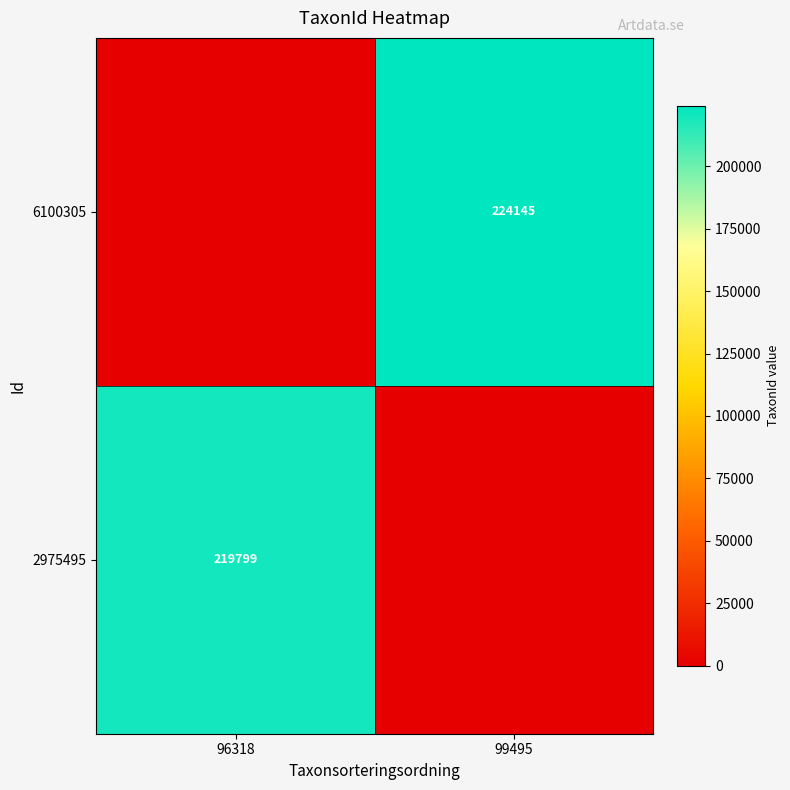

The 6100305 series shows 74445 at 99495. True or false?

False